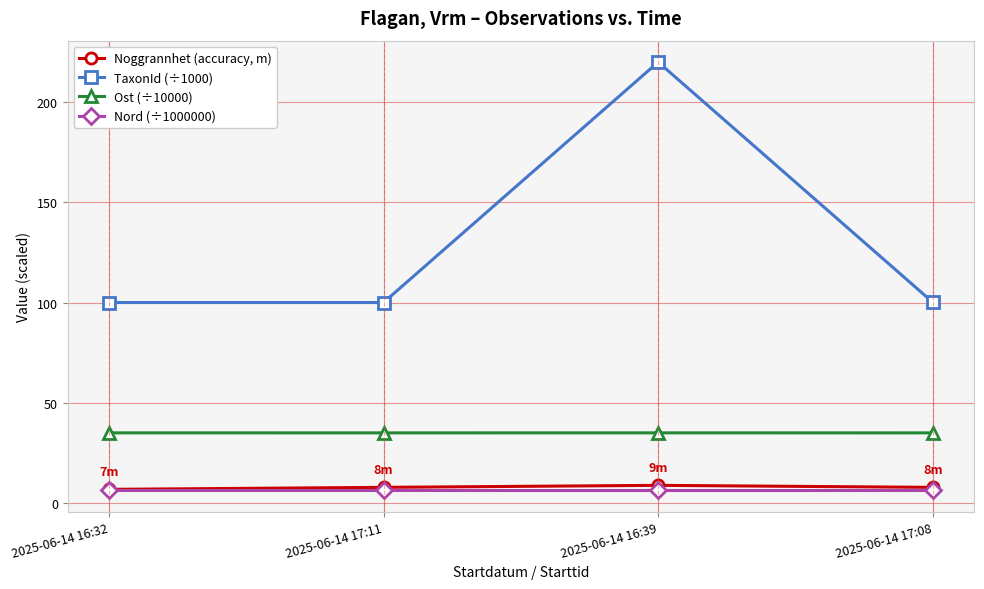

Which series changed the most between 2025-06-14 16:32 and 2025-06-14 16:39?

TaxonId (÷1000)